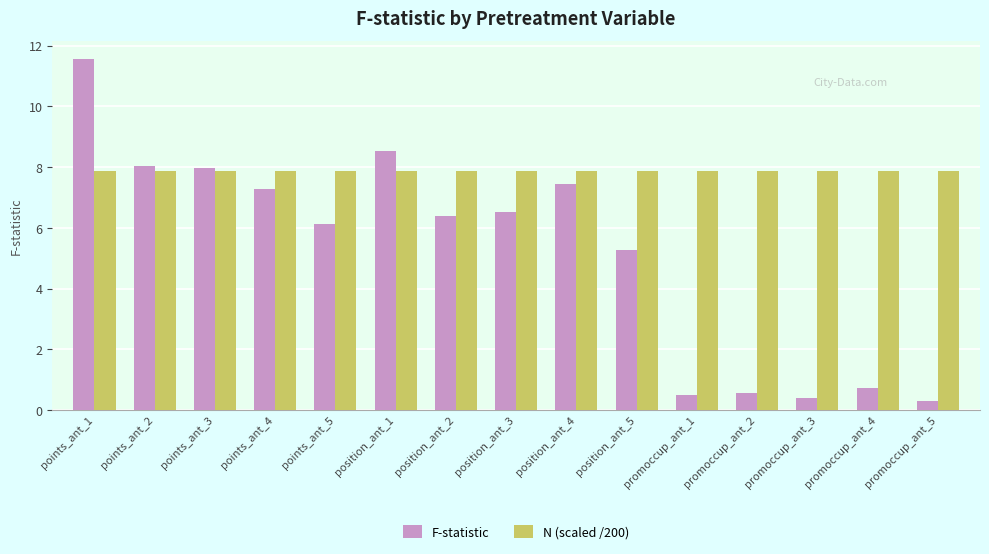

What is the maximum value for F-statistic?

11.6